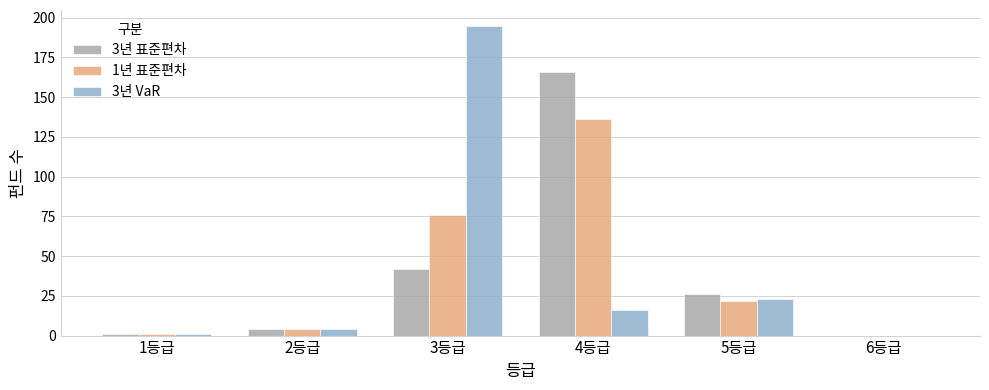

At which label does 1년 표준편차 first exceed 22?

3등급